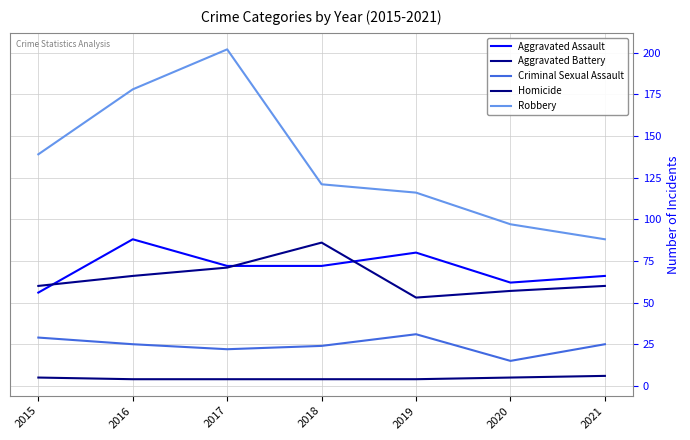

Where is Aggravated Assault nearest to the value 72?

2017